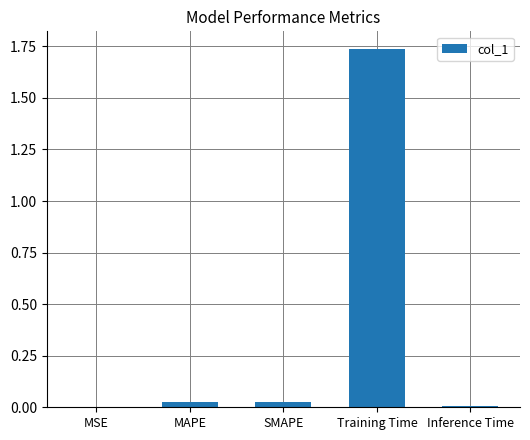

True or false: the data shows 0.0 at Inference Time.

True